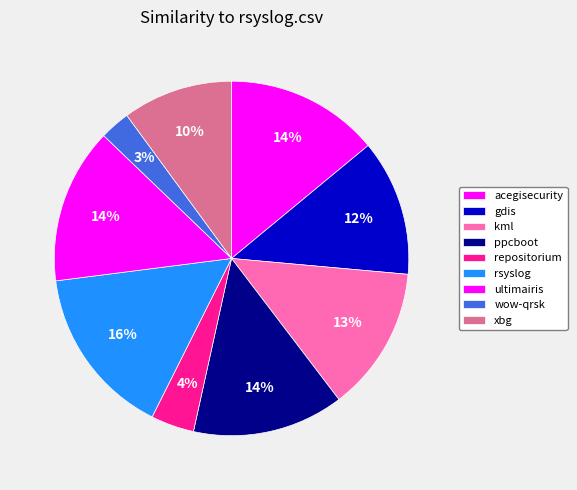

Which slice is the smallest?

wow-qrsk.csv